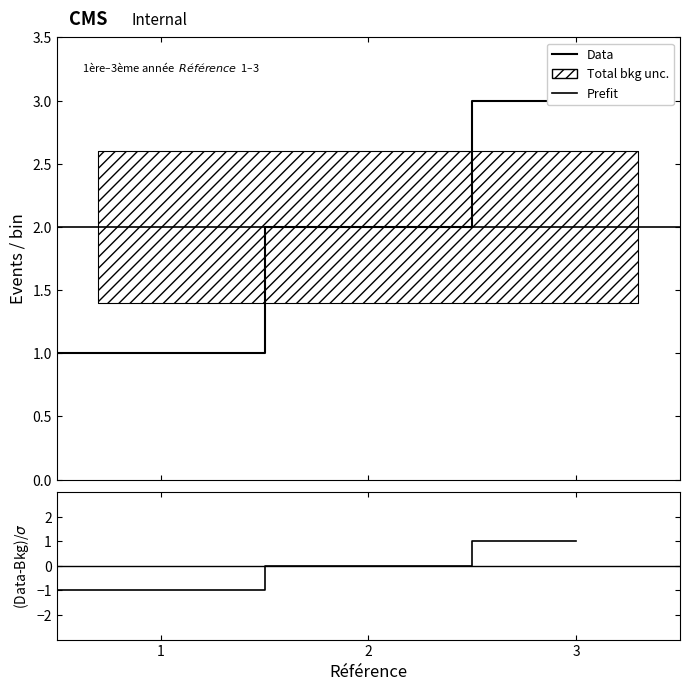

Read the value at 2.

2